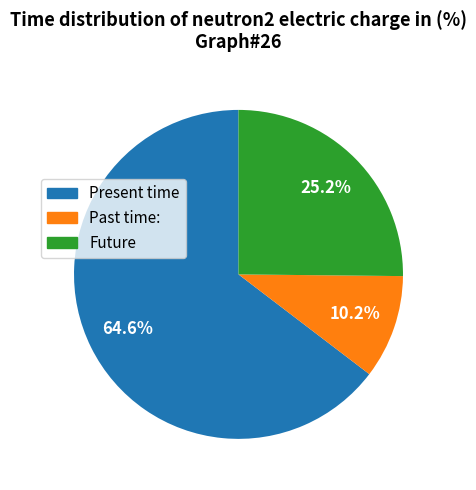

How many segments does this pie chart have?

3